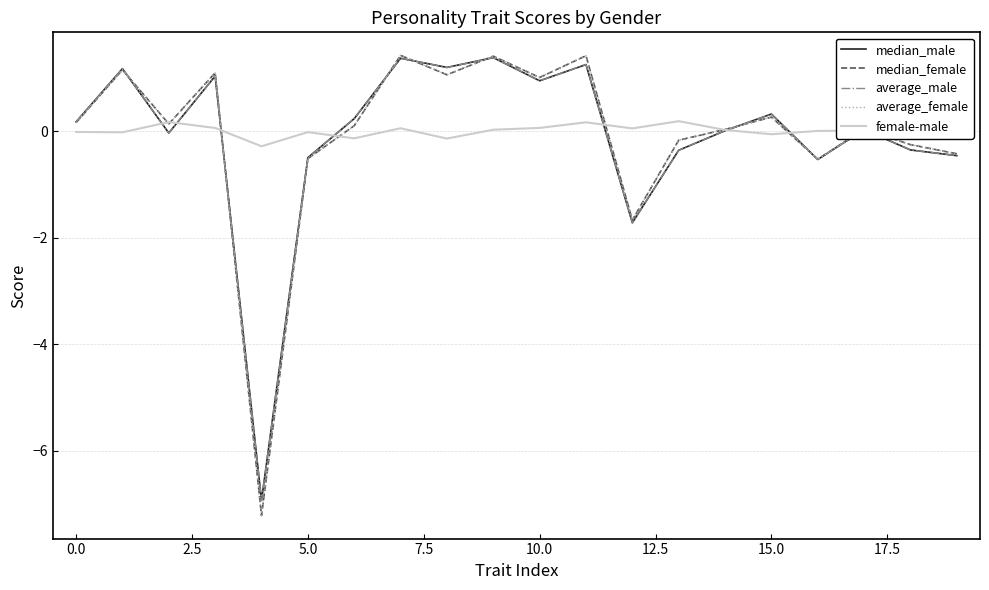

Which series has the widest spread of values?

average_female